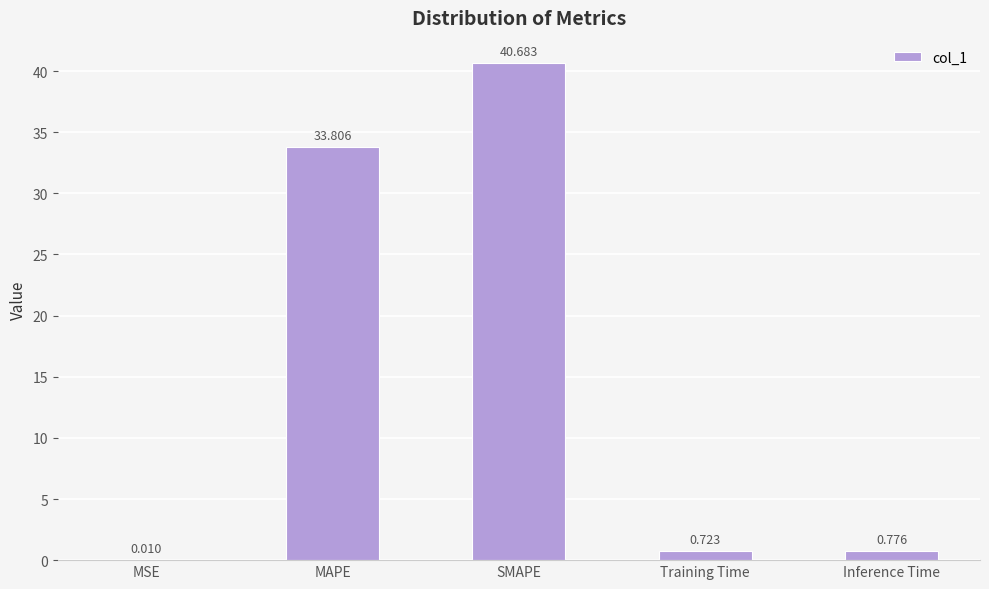

Which label corresponds to the largest value in the chart?

SMAPE